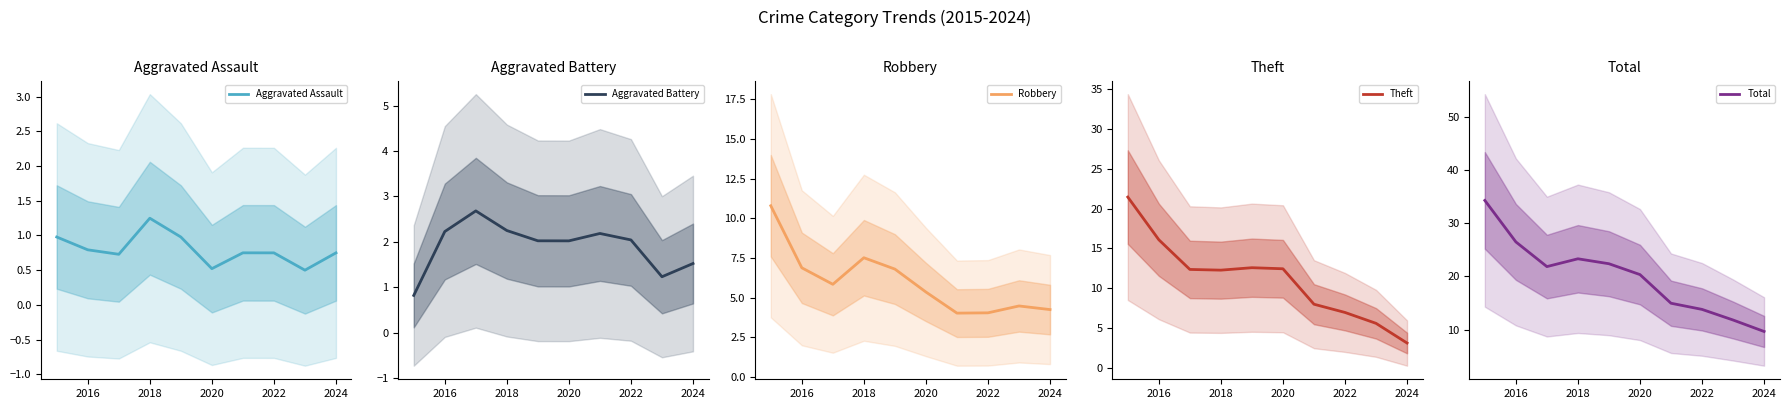

The value of Theft at 2022 is 7.0. True or false?

True